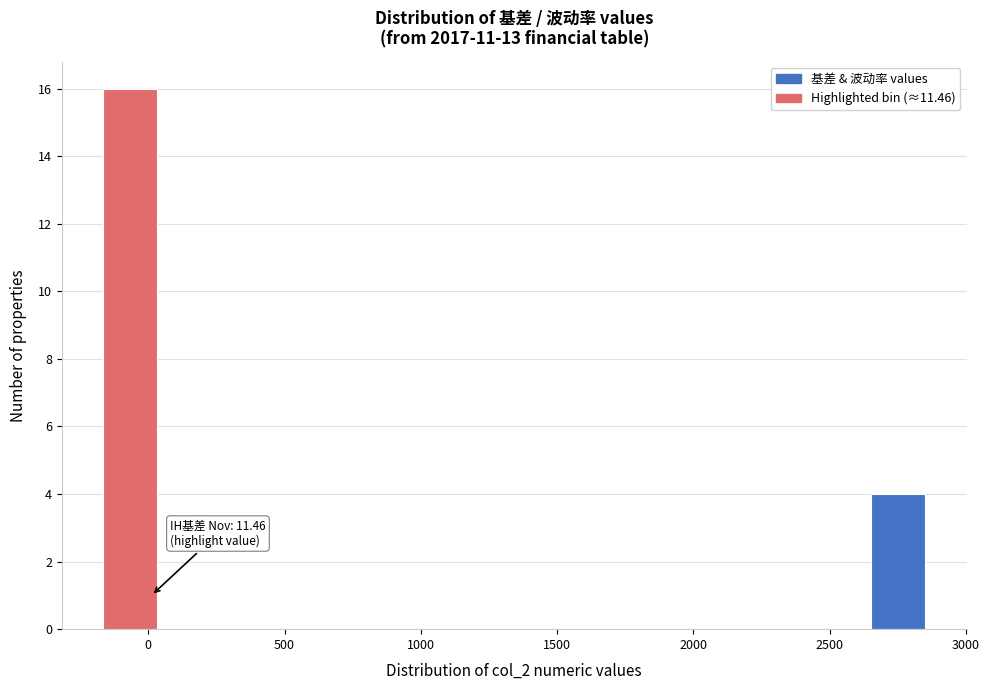

Which range on the x-axis has the tallest bar?

-200 to 50